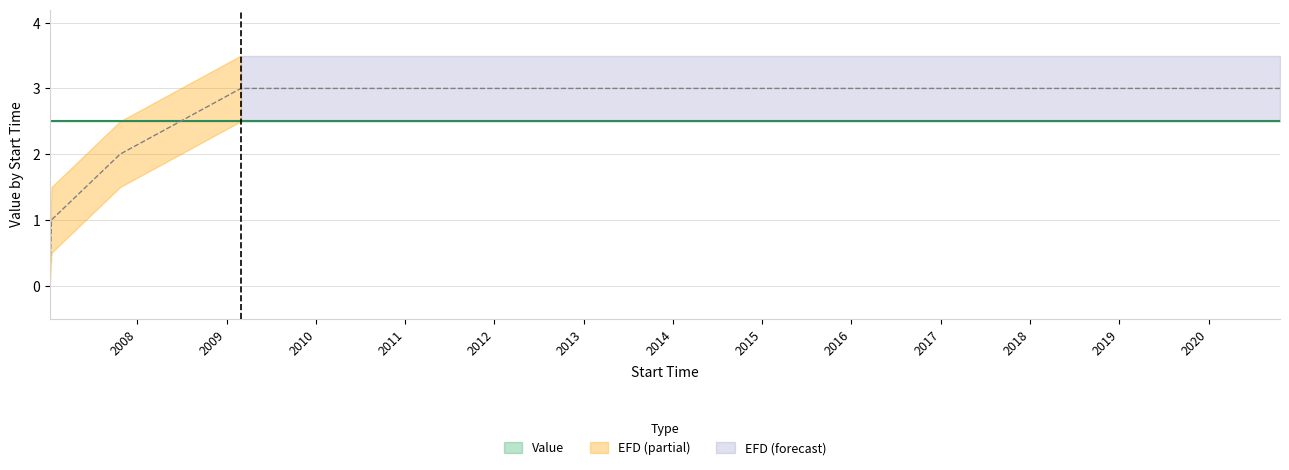

Count the values in the range 1 to 3.

4